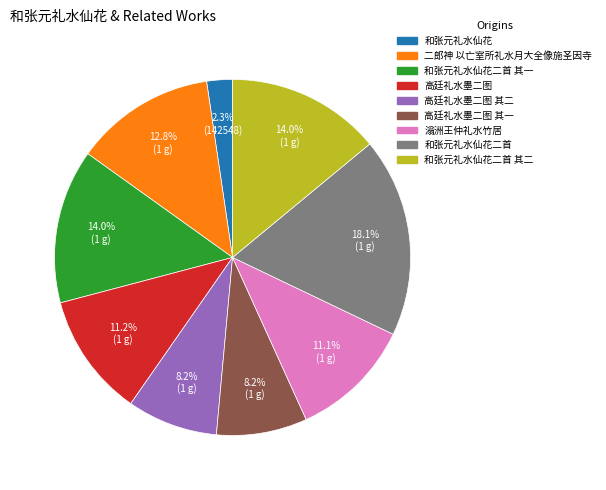

Count the number of slices in the pie.

9